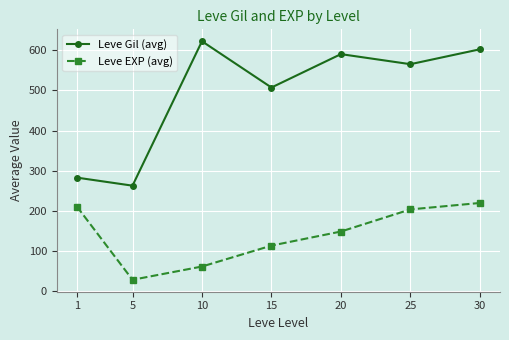

What are all the series names shown in the legend?

Leve Gil (avg), Leve EXP (avg)